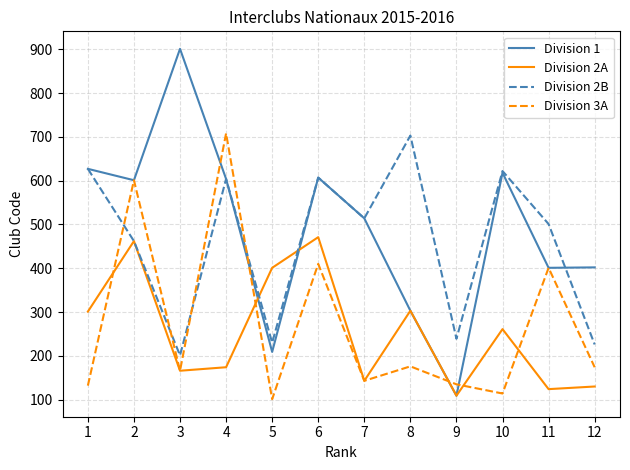

Which category has the lowest value across all series?

5